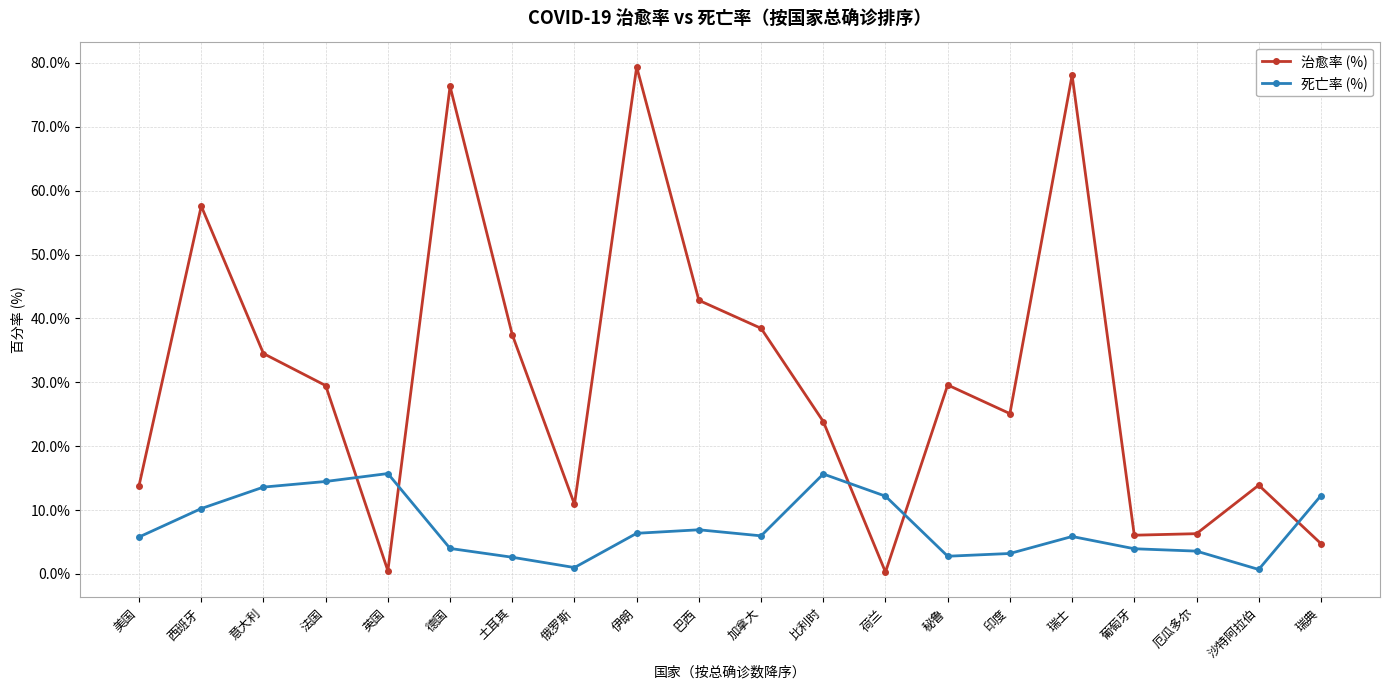

True or false: 治愈率 (%) has more than 1 points higher than both neighbors.

True